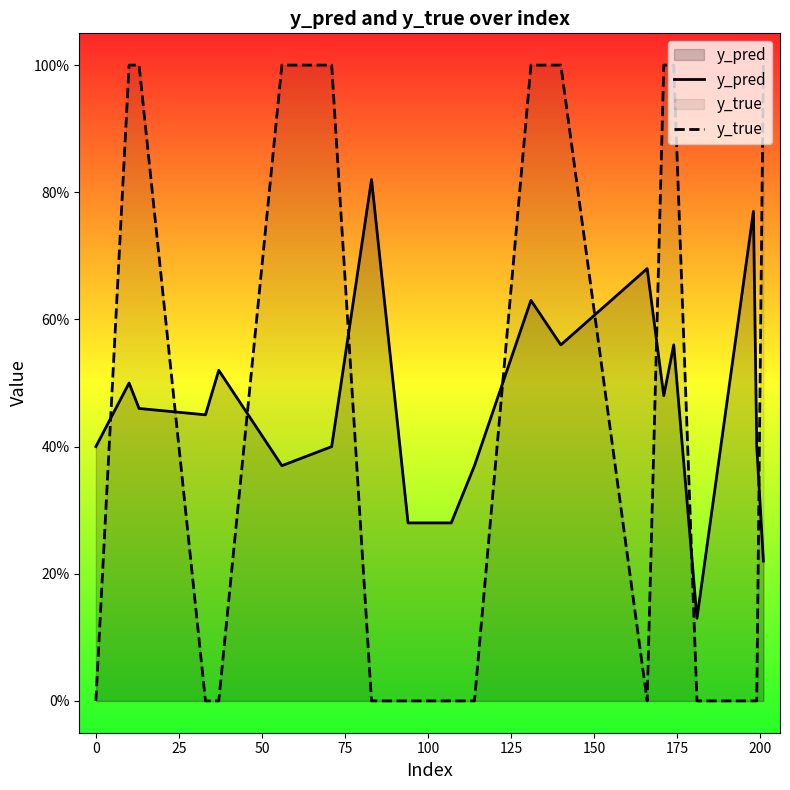

True or false: y_pred and y_true intersect in this chart.

True